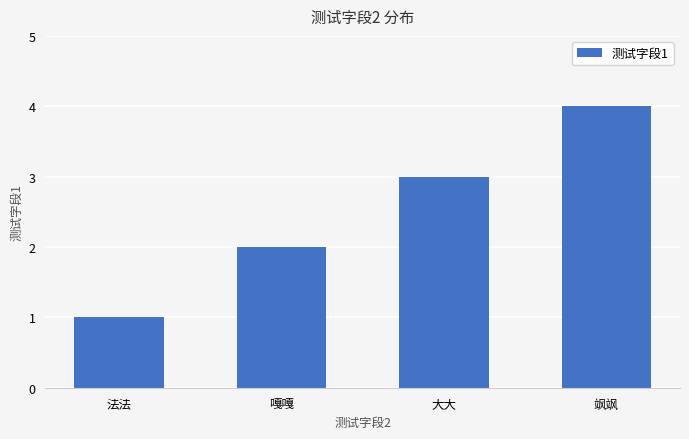

What value does the data have at 法法?

1